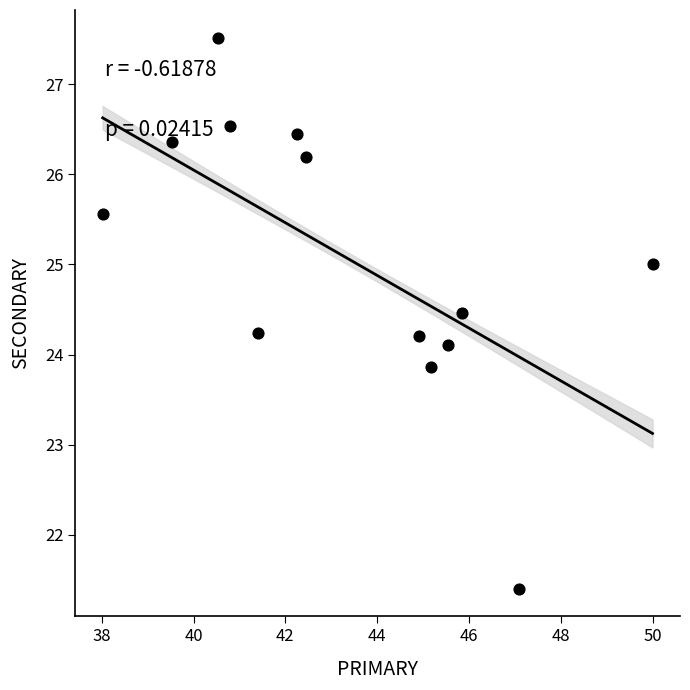

What is the range of Y values (max minus min)?

6.1